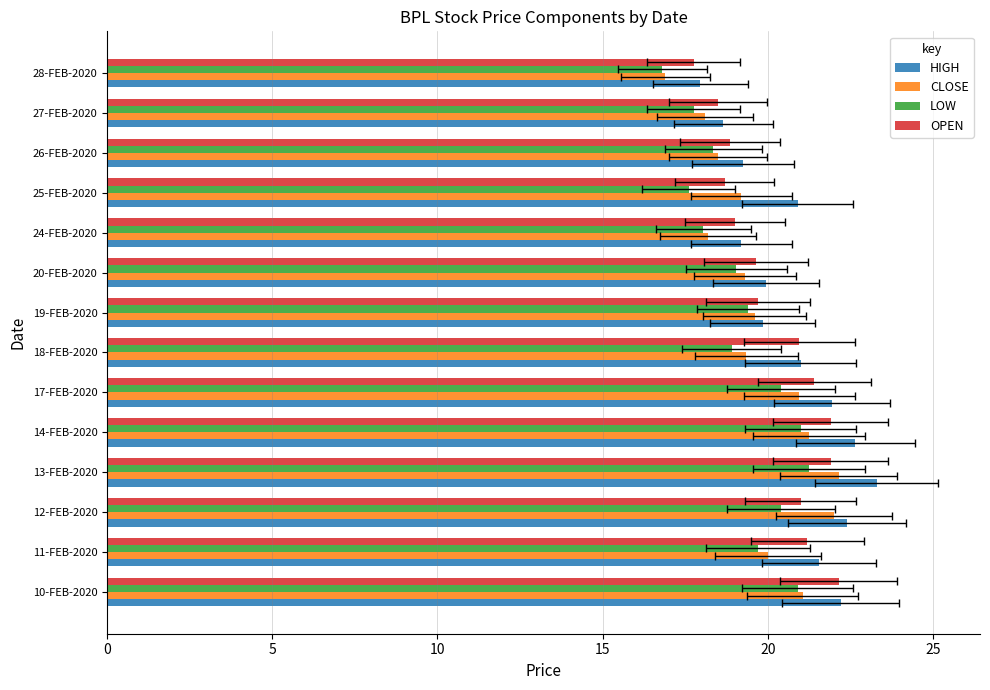

Is the value of LOW at 10-FEB-2020 greater than the value of HIGH at 27-FEB-2020?

Yes